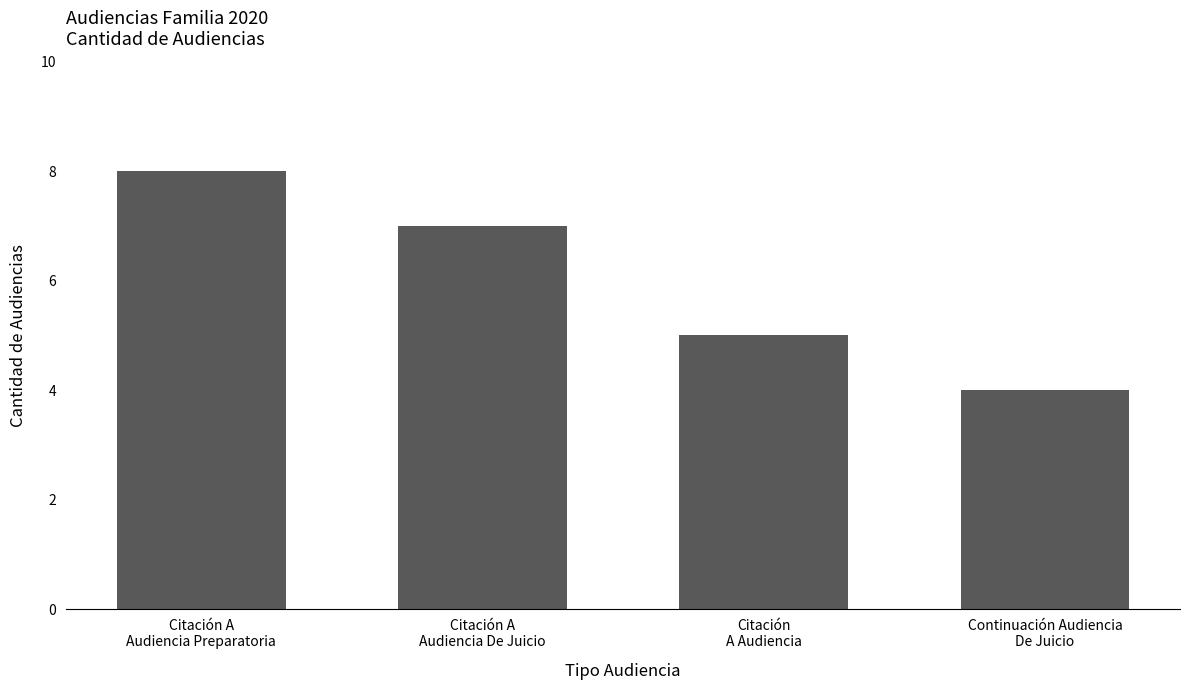

What is the label of the 3rd bar from the right?

Citación A
Audiencia De Juicio